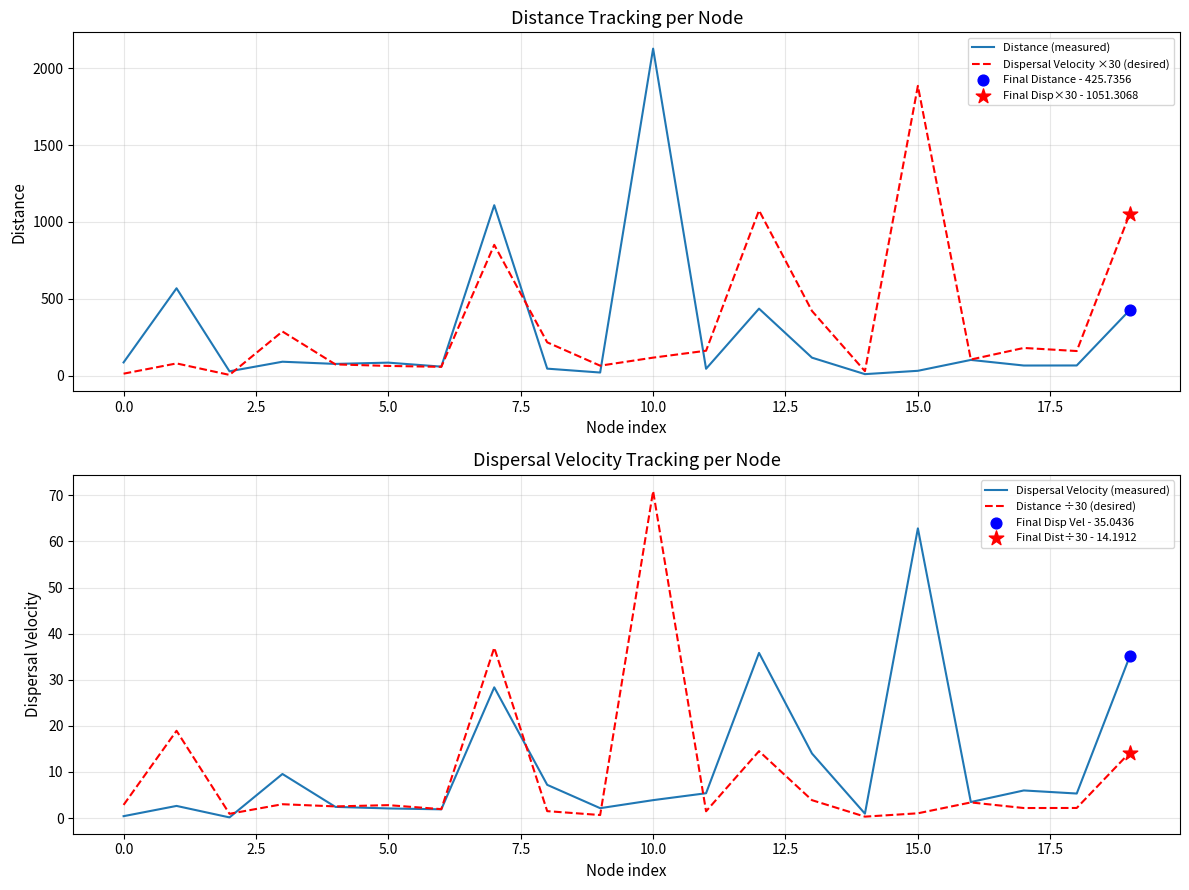

At how many categories does at least one series exceed 1443?

2